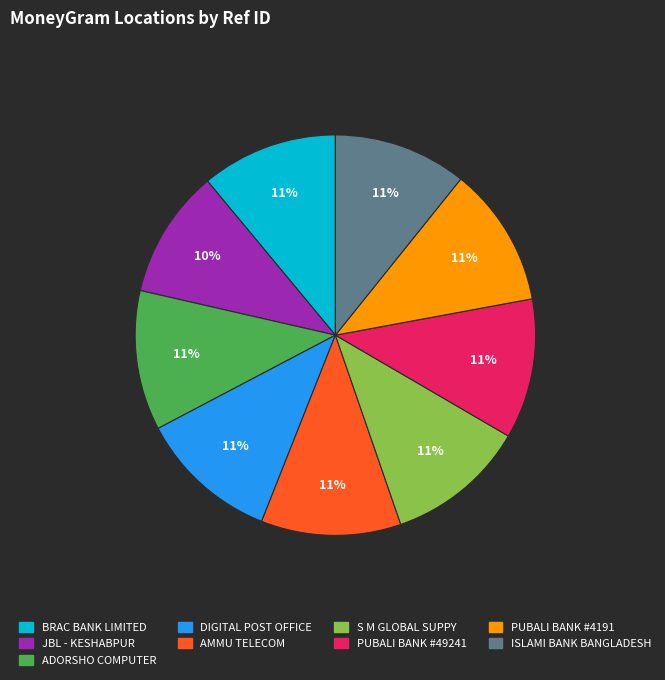

True or false: S M GLOBAL SUPPY accounts for 16% of the total.

False